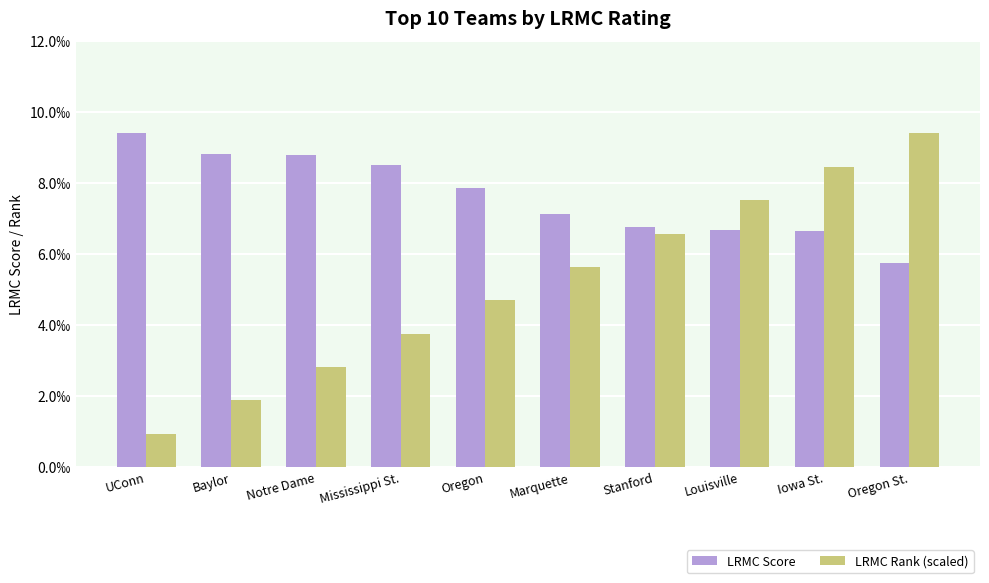

Does the chart contain any negative values?

No